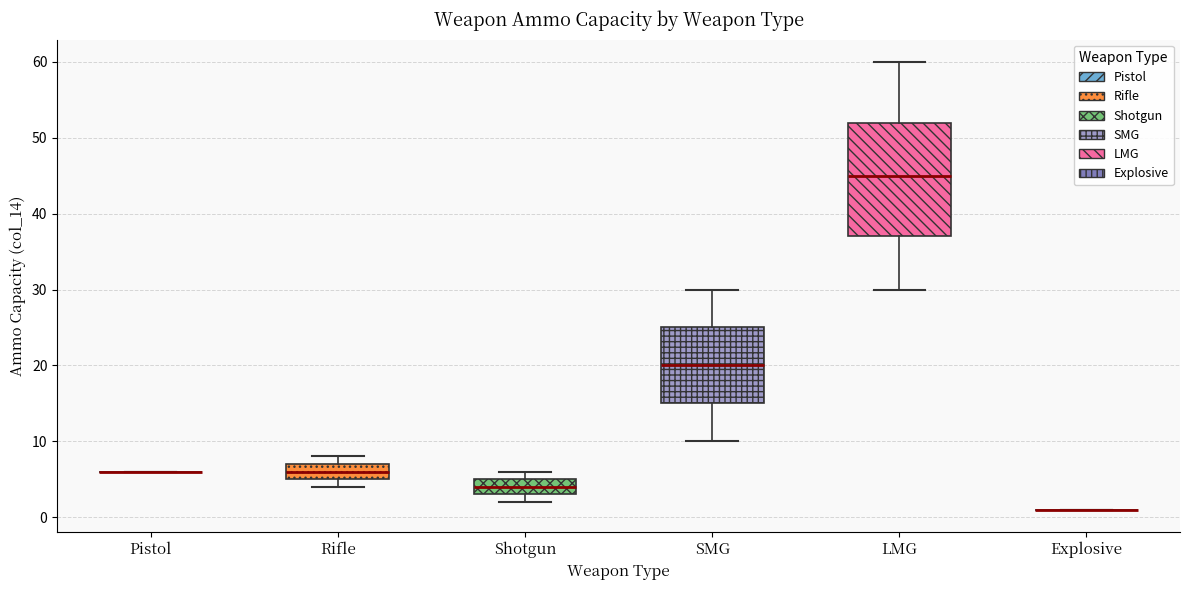

Which box is the tallest, from its lower edge to its upper edge?

LMG